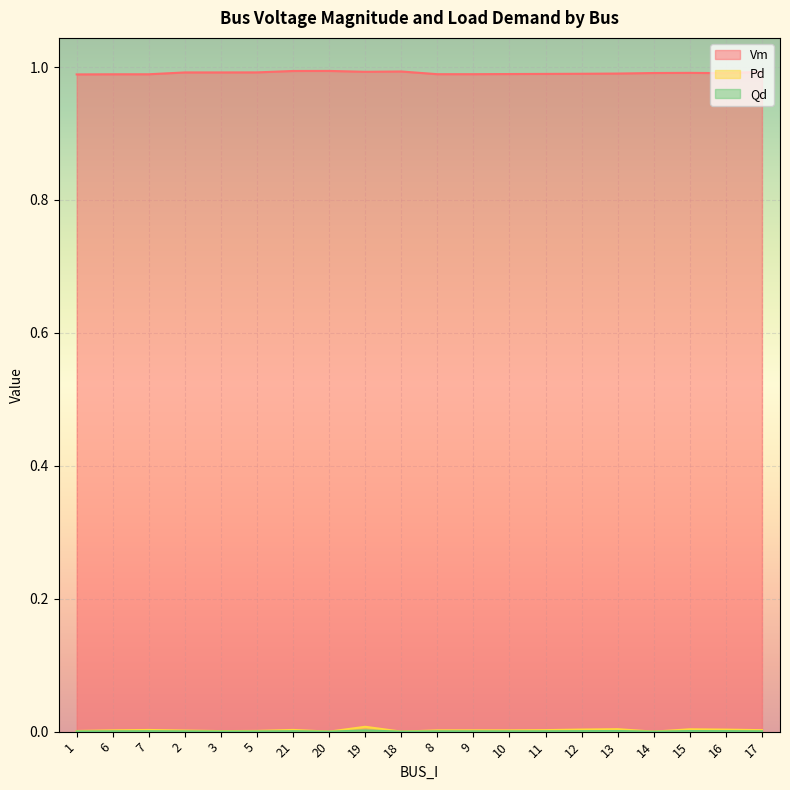

What is the total value across all series at 8?

1.0